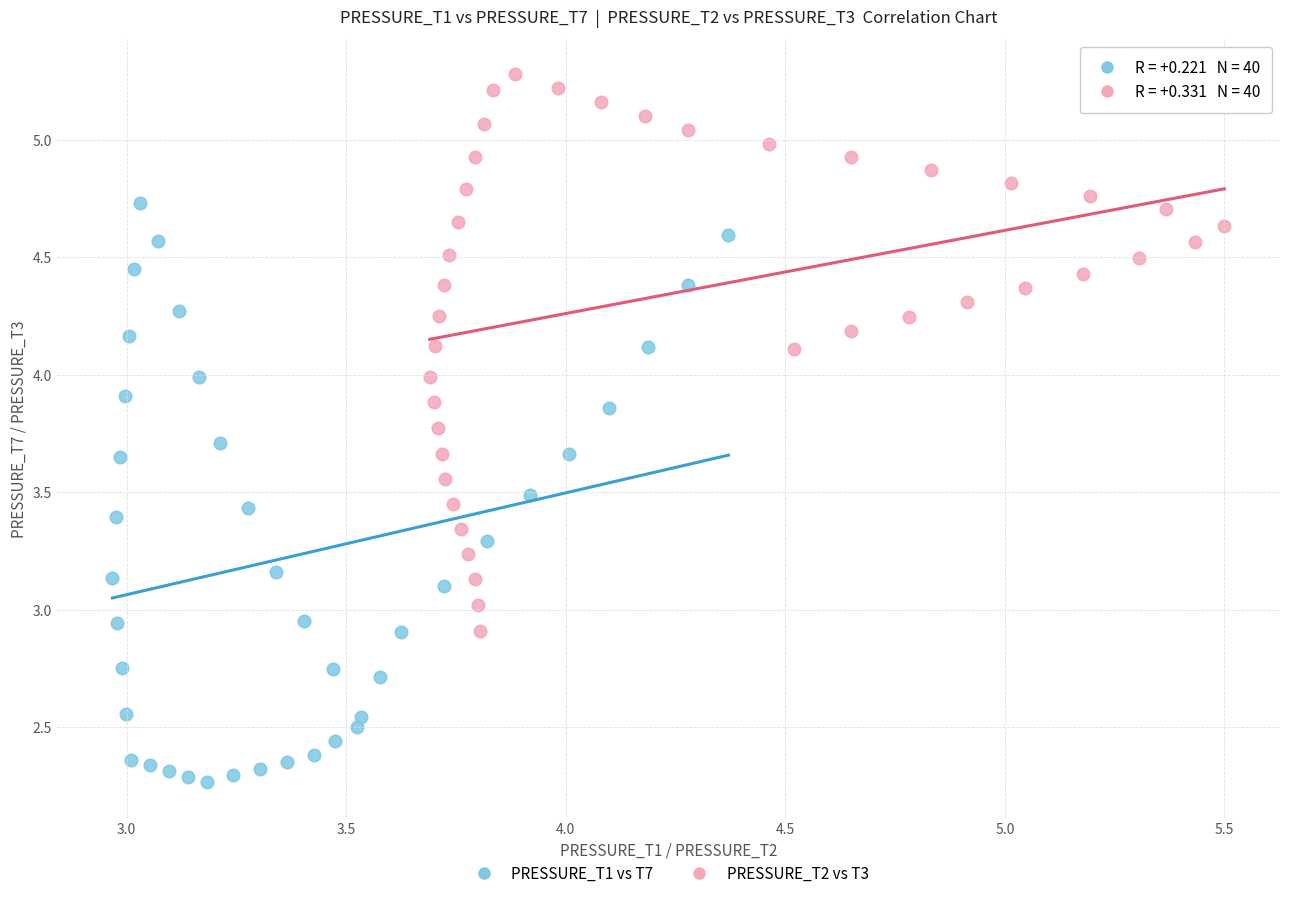

Which series reaches the maximum Y coordinate?

PRESSURE_T2 vs T3